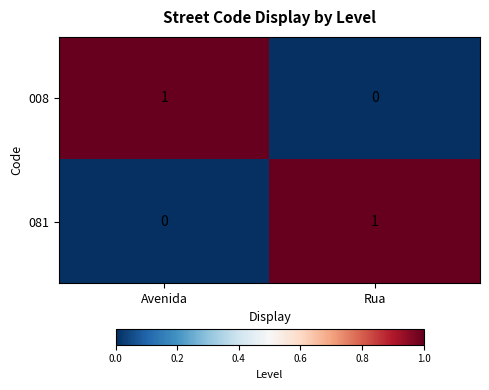

Is the value of 081 at Rua greater than the value of 008 at Rua?

Yes